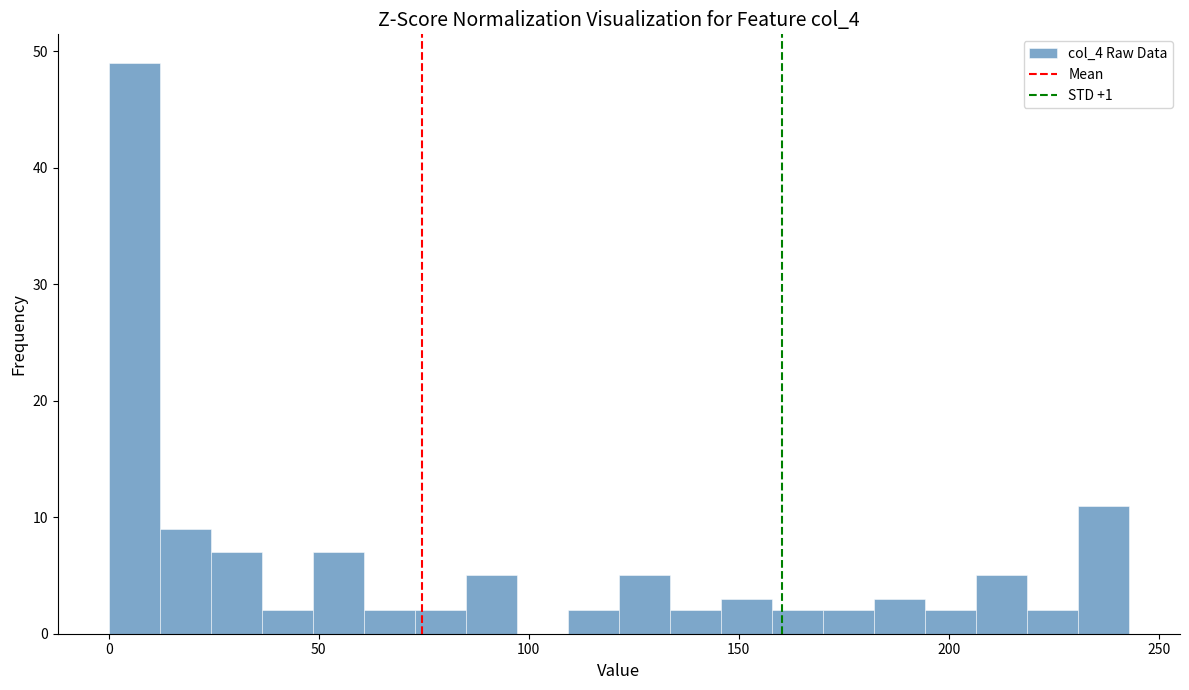

Read against the x-axis, roughly where is the centre of the tallest bar?

5